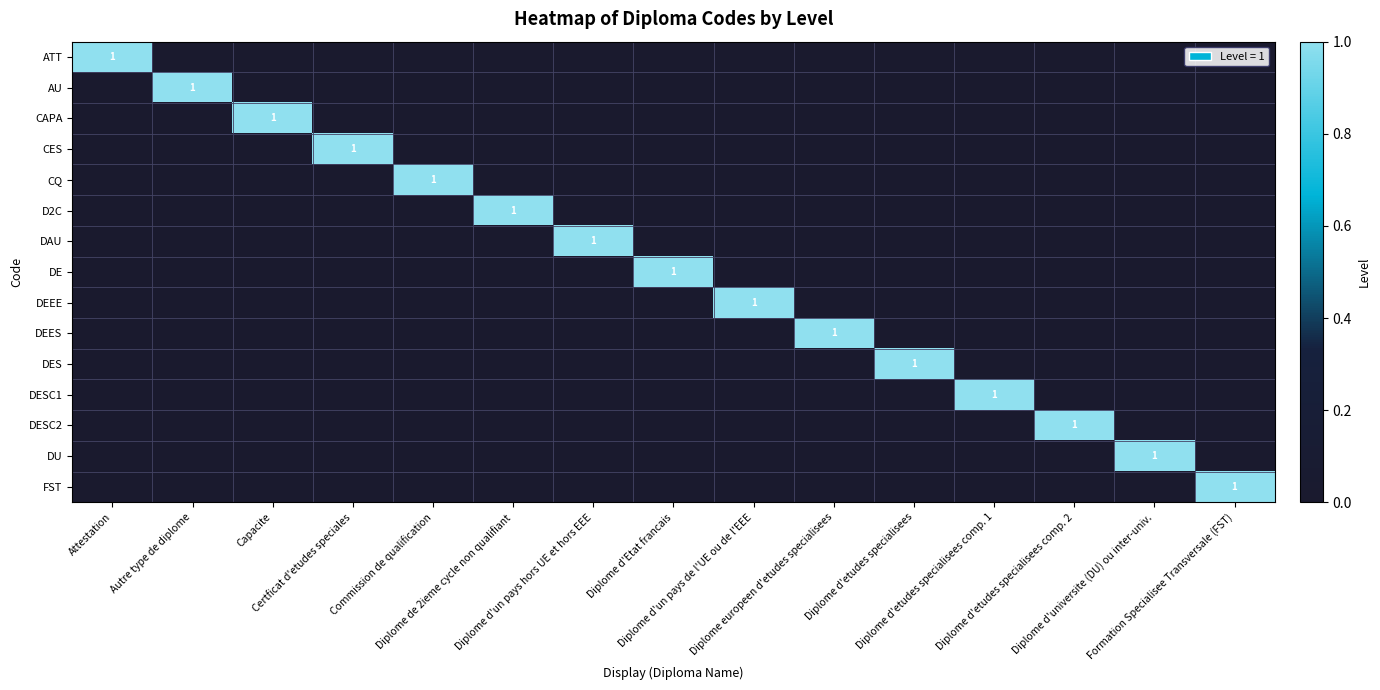

How many series are shown in this chart?

15